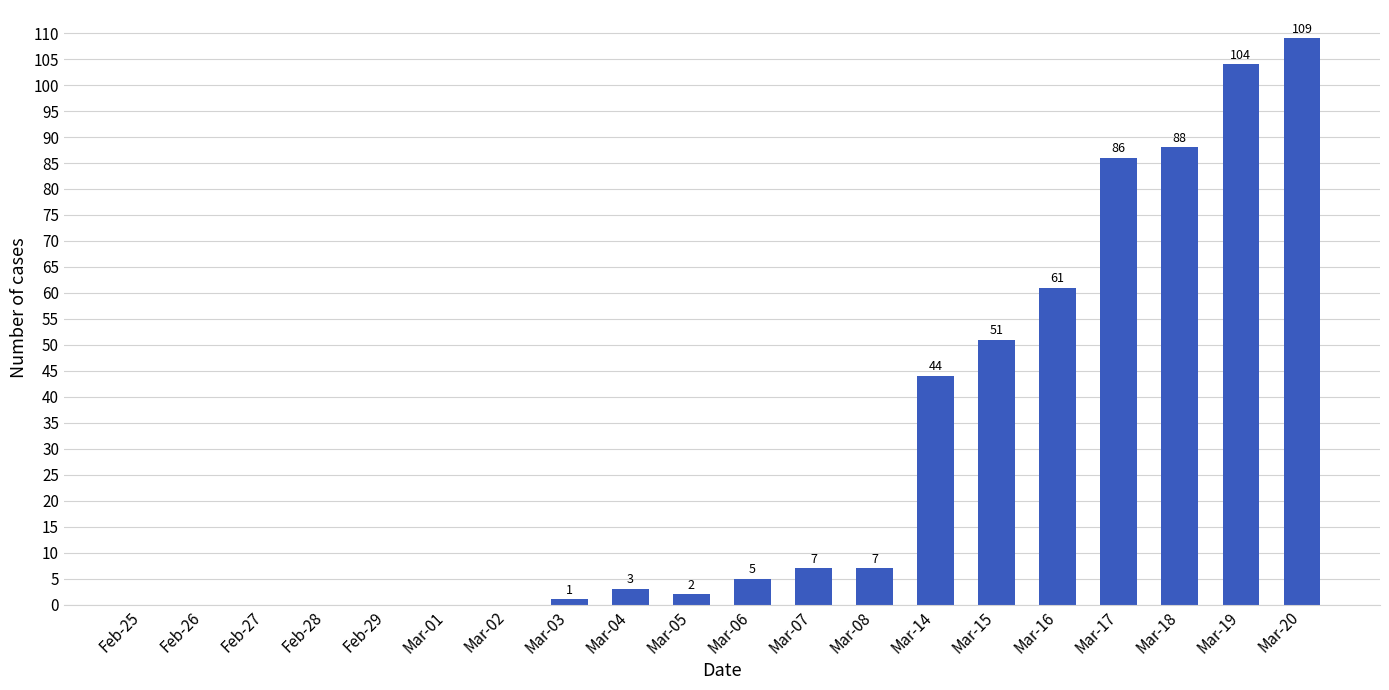

The value at Feb-25 is 0. True or false?

True